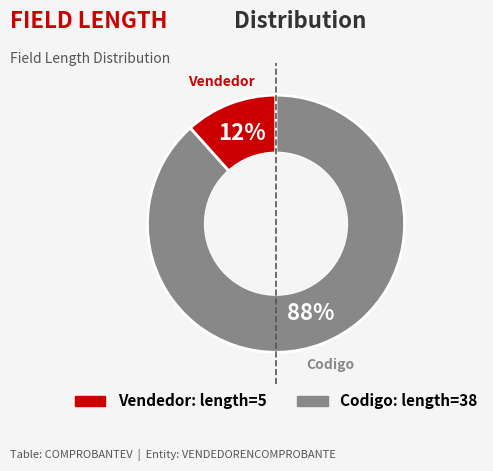

Does any single category account for the majority?

Yes